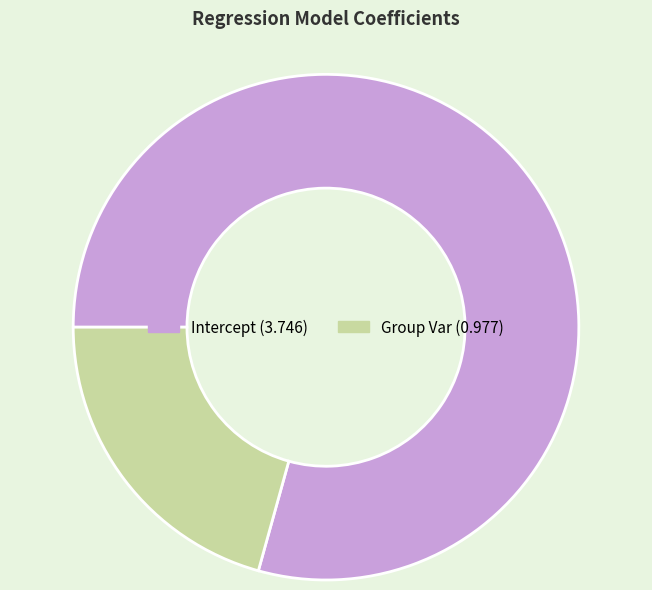

Combined, do Group Var and Intercept account for over 50%?

Yes